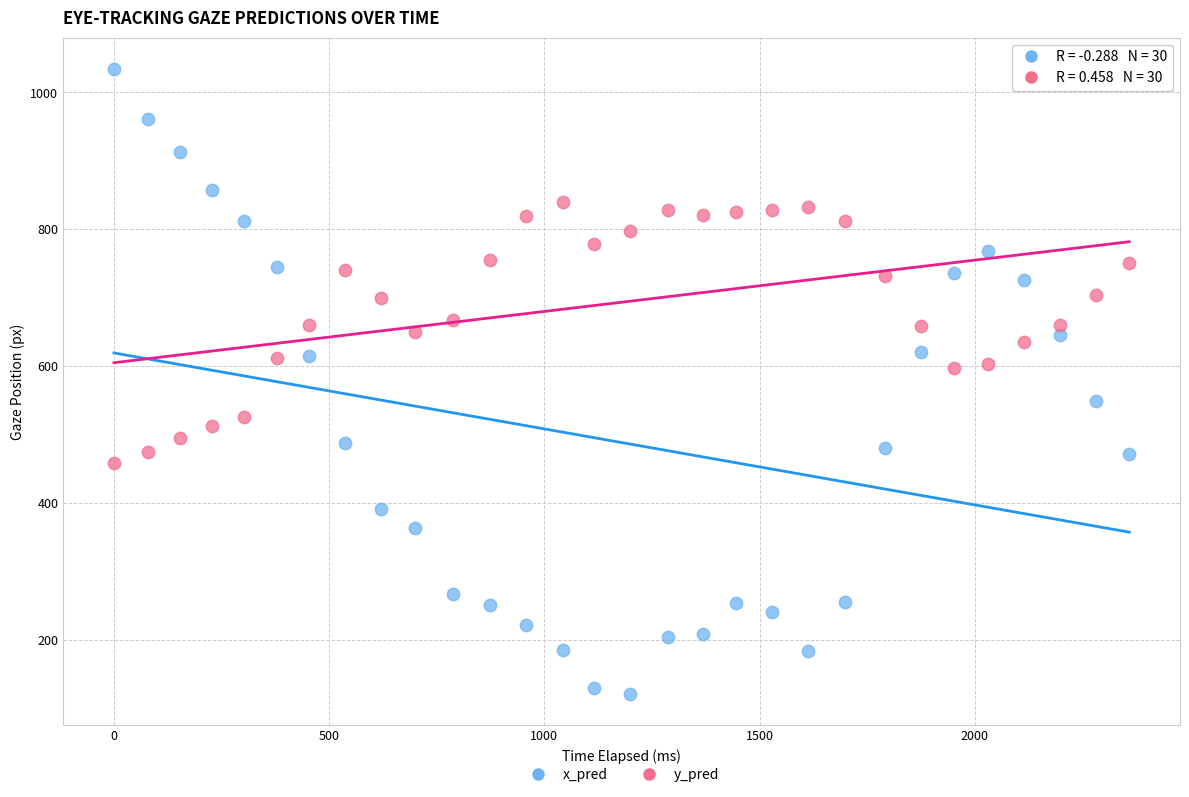

Across all data points, what is the range of Y values (max minus min)?

913.0